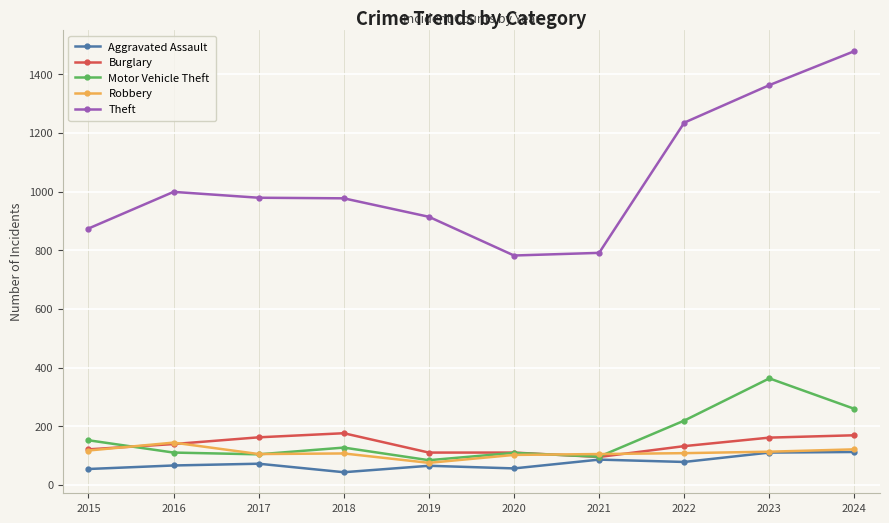

What is the value of the Theft point at the 4th from the left?

977